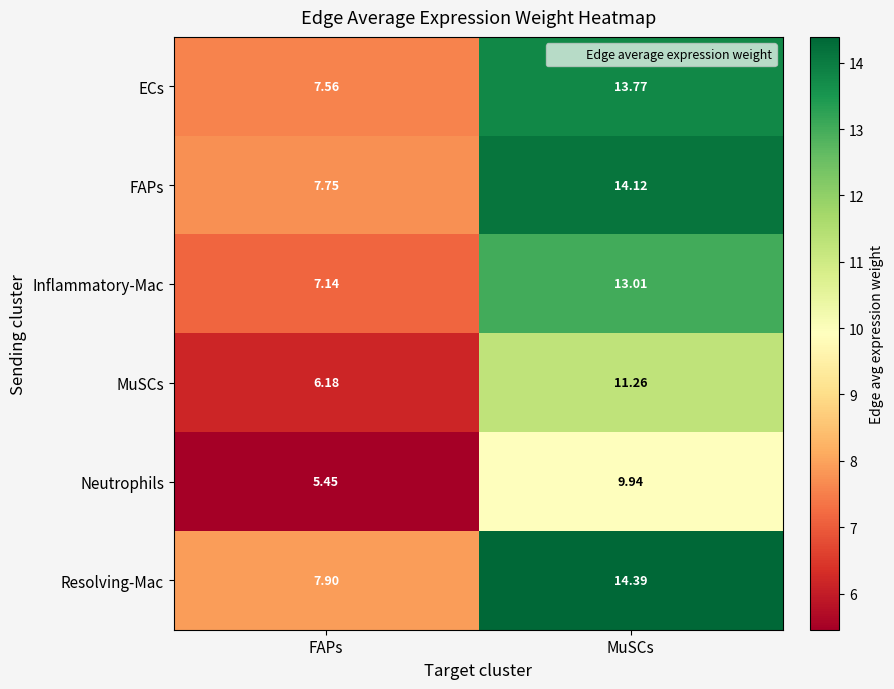

Which series has the largest range (max minus min)?

Resolving-Mac